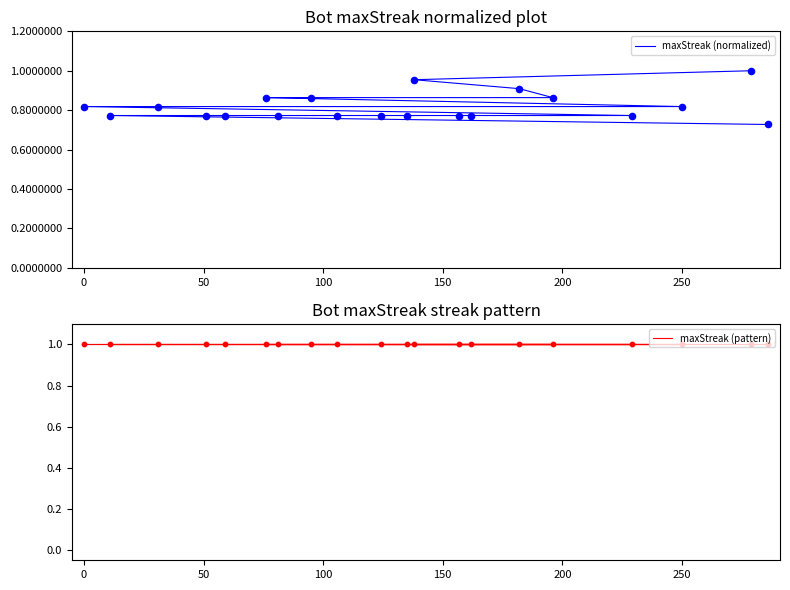

Which series contains the lowest Y value?

maxStreak (normalized)